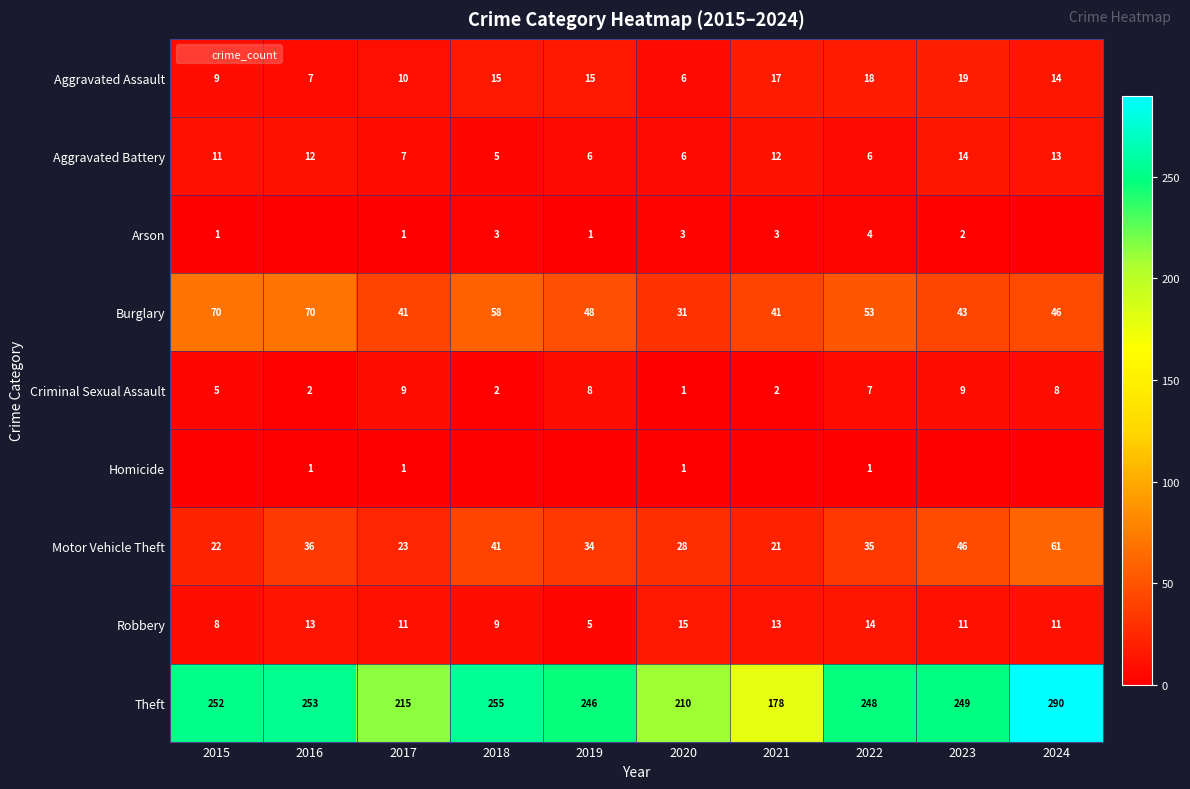

Which series changed the most between 2018 and 2024?

Theft